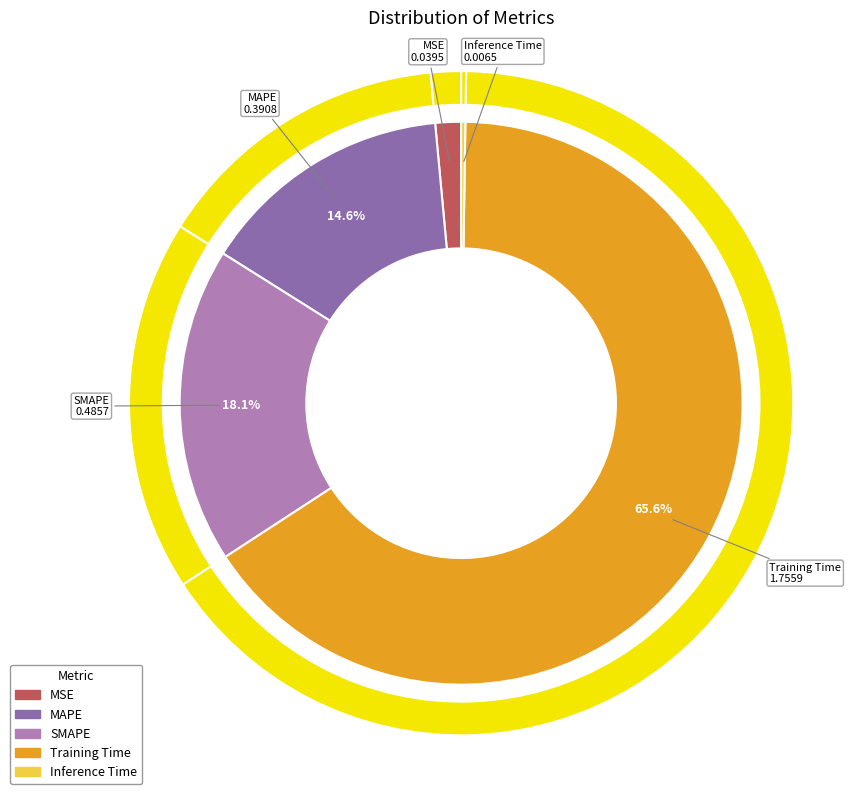

Does Inference Time represent more than half of the total?

No